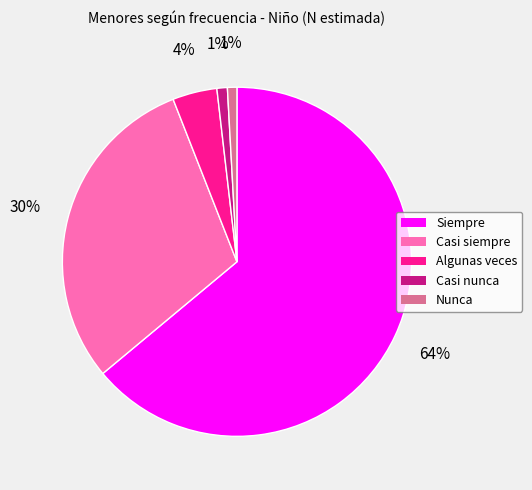

What is the largest slice in the pie chart?

Siempre